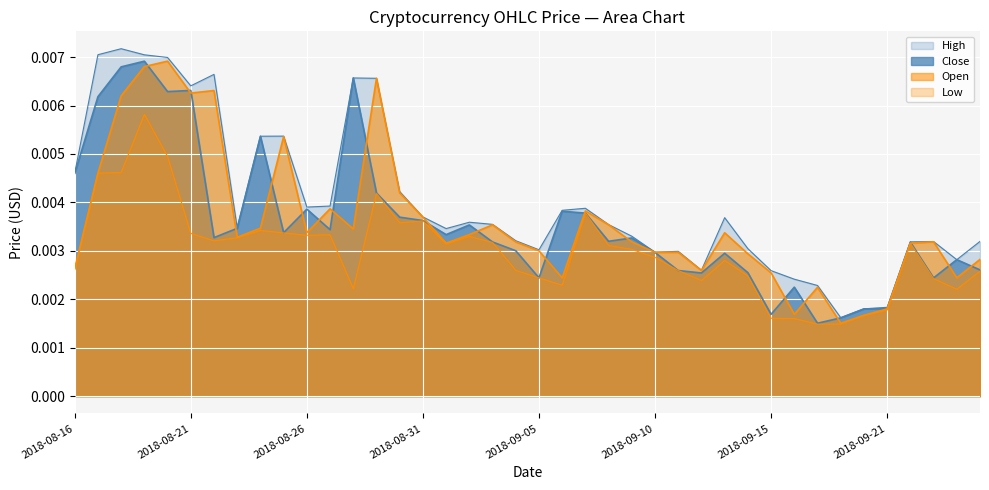

The High series shows 0.0 at 2018-08-24. True or false?

False